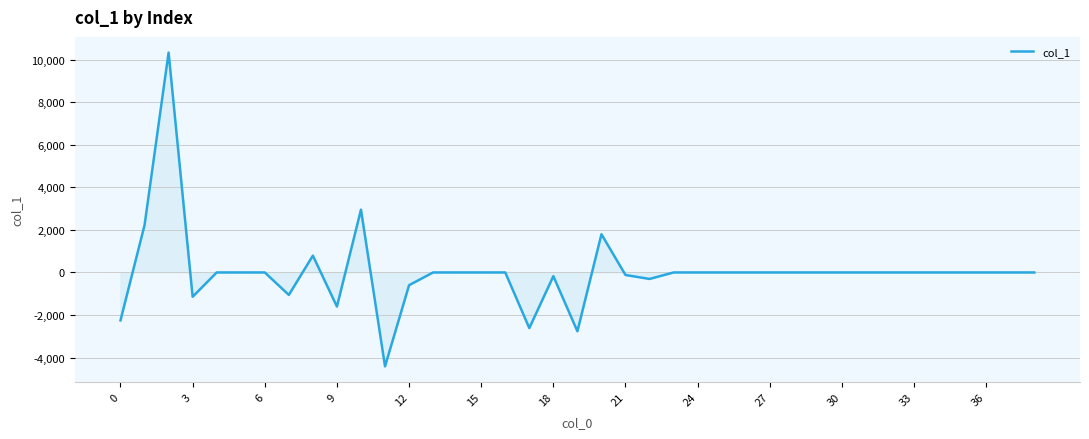

What is the smallest value displayed?

-4411.8